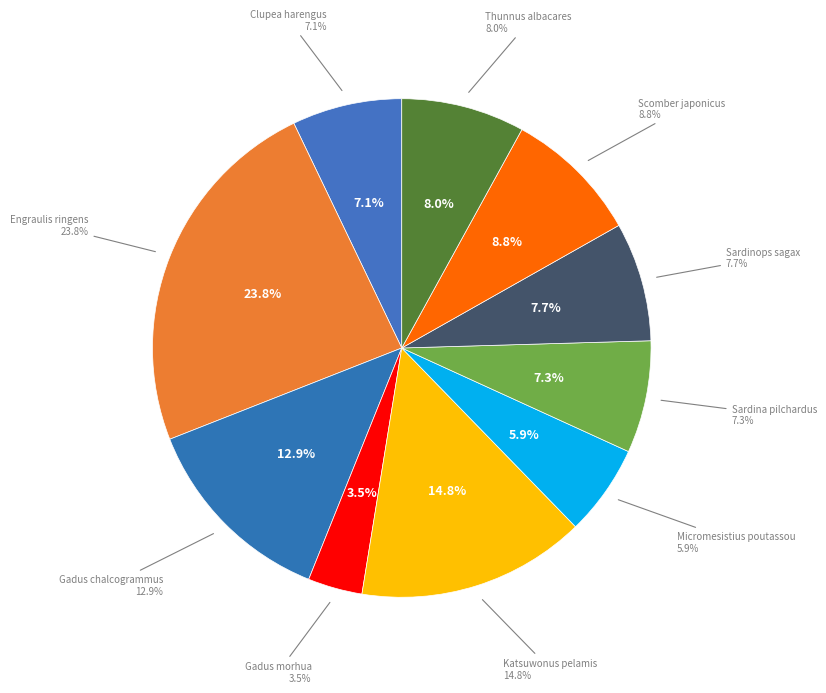

True or false: Sardina pilchardus accounts for 1% of the total.

False